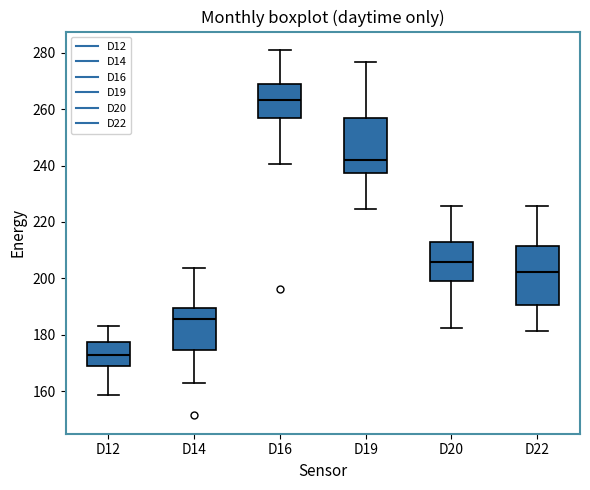

Which box's median line is the highest?

D16